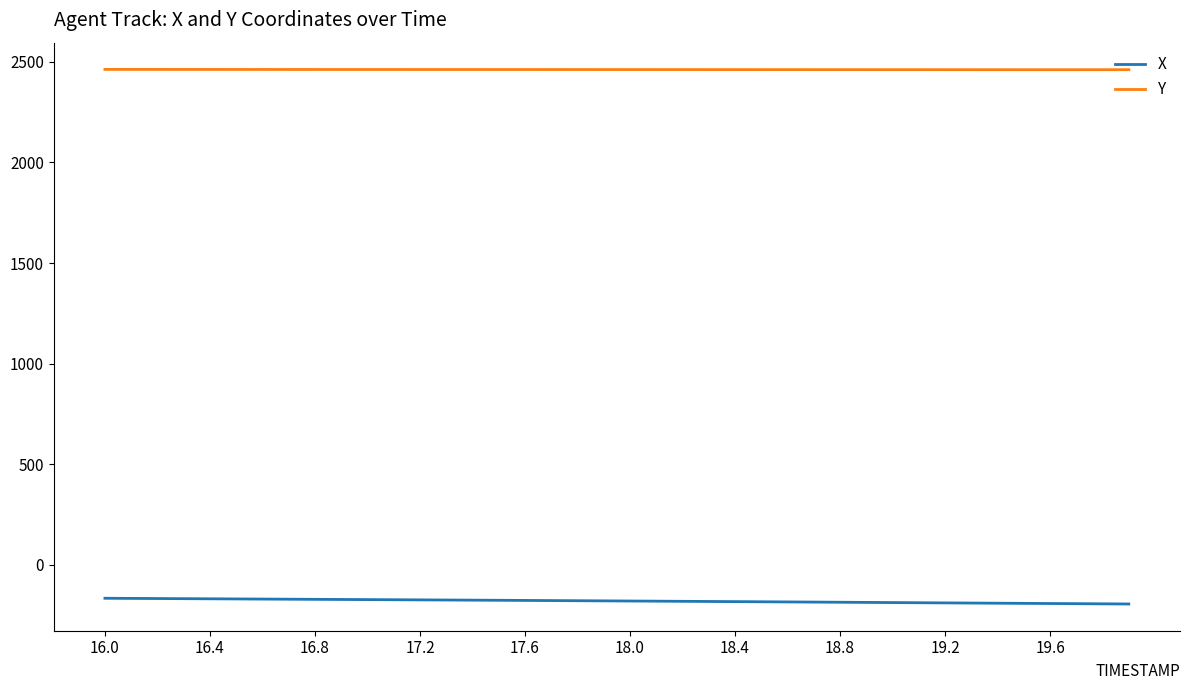

What is the maximum value shown in the chart?

2462.7